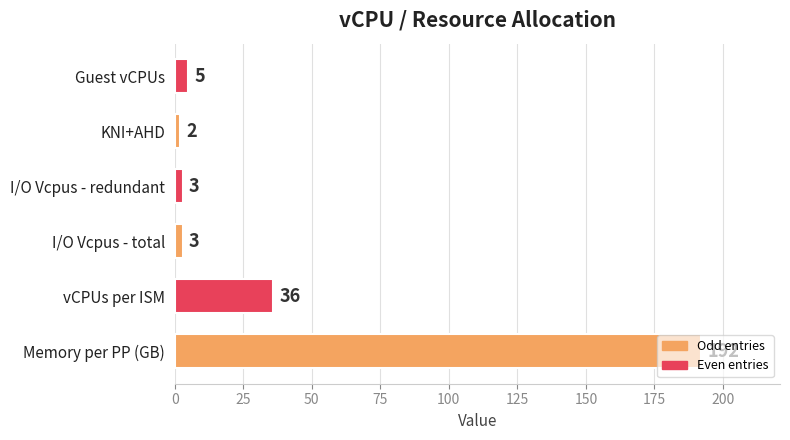

Between KNI+AHD and vCPUs per ISM, which is larger?

vCPUs per ISM